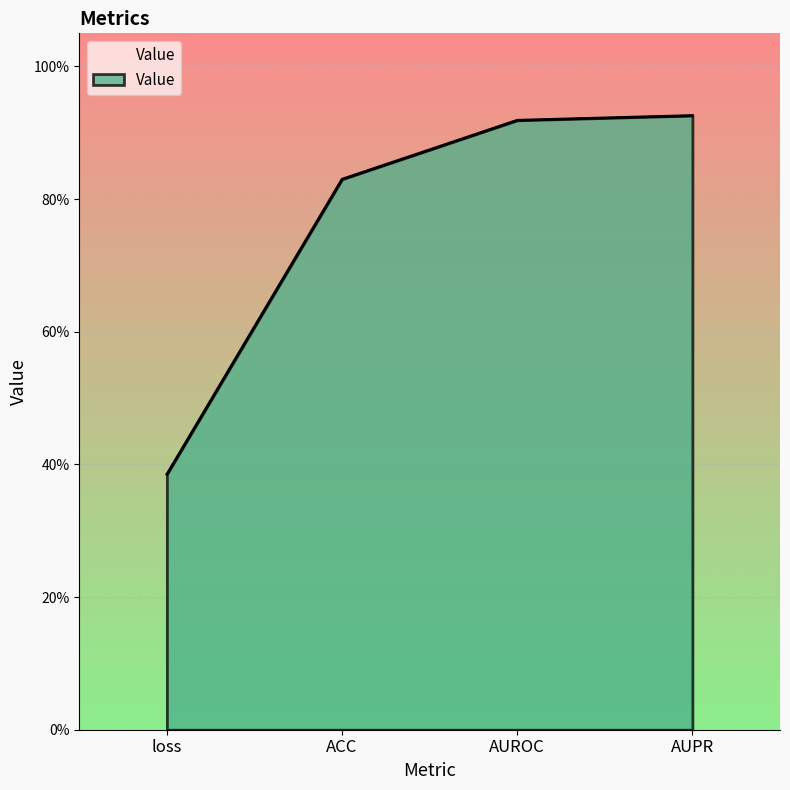

Rank the categories by value from lowest to highest.

loss, ACC, AUROC, AUPR